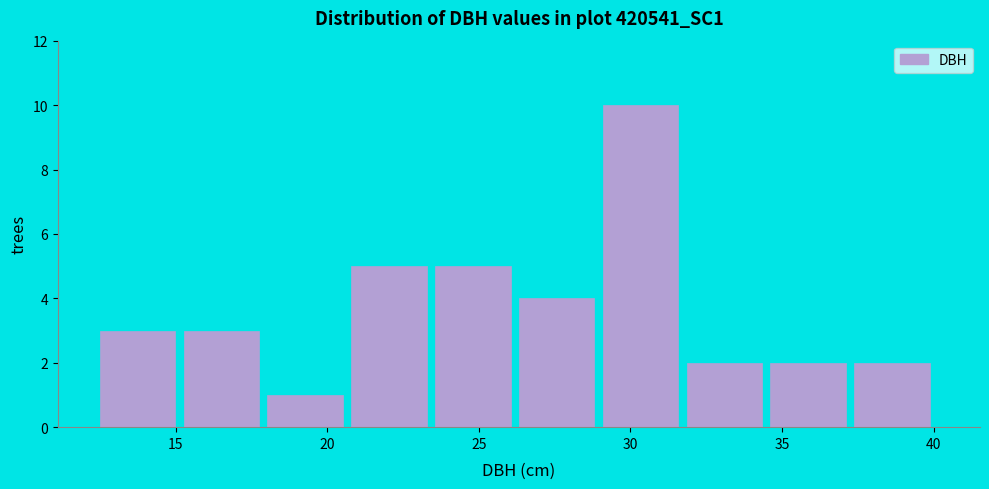

Which range on the x-axis has the tallest bar?

29.0 to 32.0